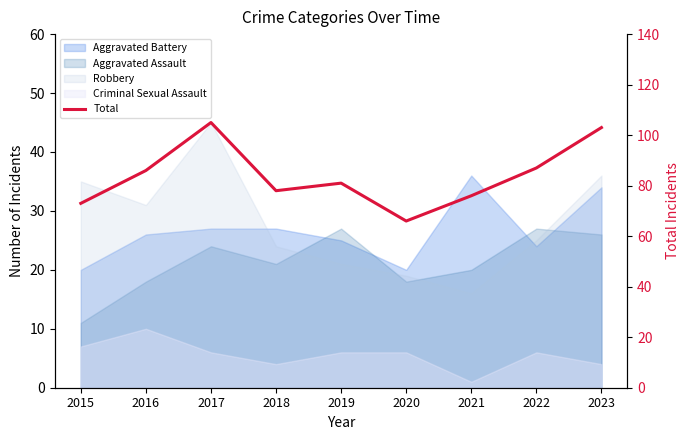

Count the number of values greater than 81.

4